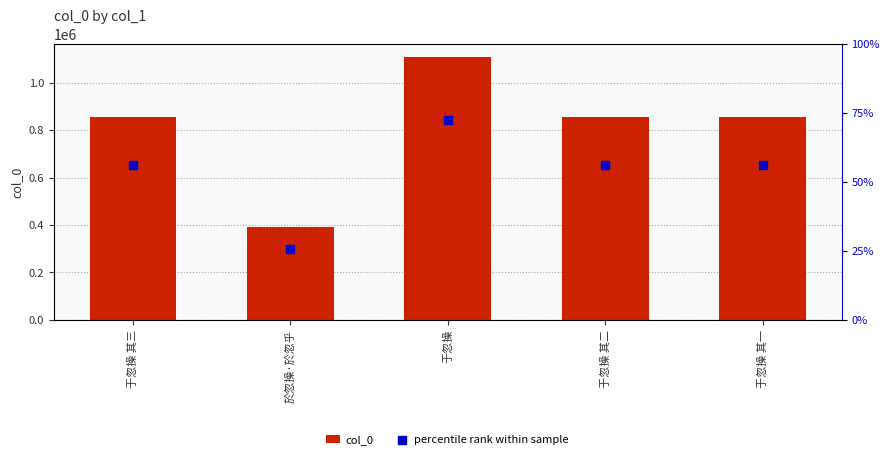

Is the value of col_0 at 于忽操 其三 greater than the value of percentile rank within sample at 于忽操 其一?

Yes